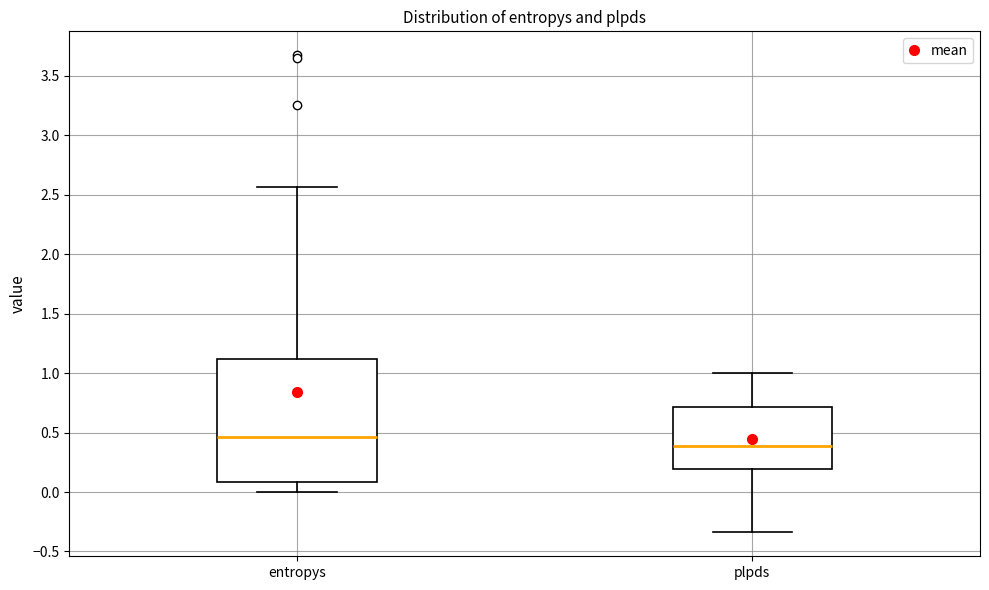

Comparing the boxes themselves (not the whiskers), which one is the tallest?

entropys